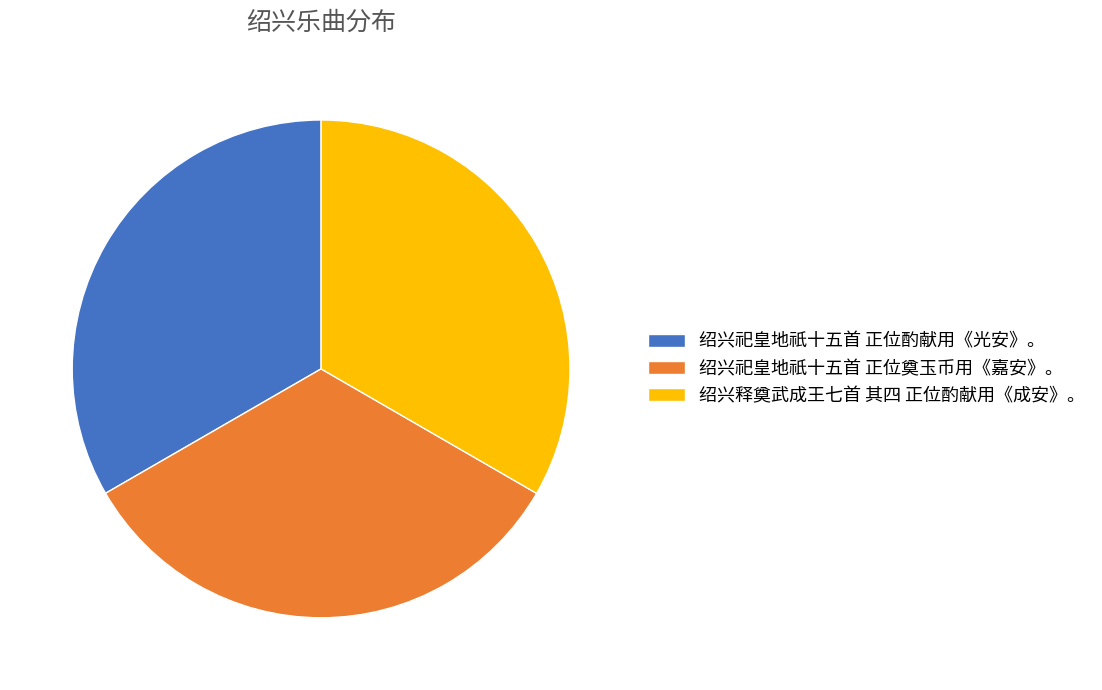

Approximately how many times larger is the value at 绍兴祀皇地祇十五首 正位酌献用《光安》。 compared to 绍兴祀皇地祇十五首 正位奠玉币用《嘉安》。?

1.0